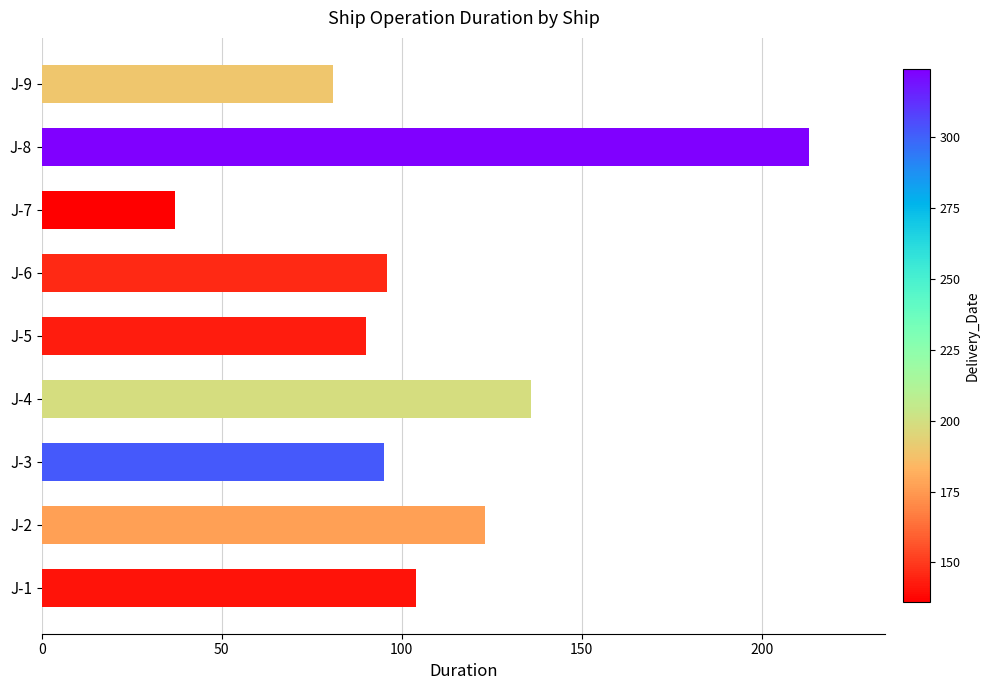

What is the maximum value shown in the chart?

213